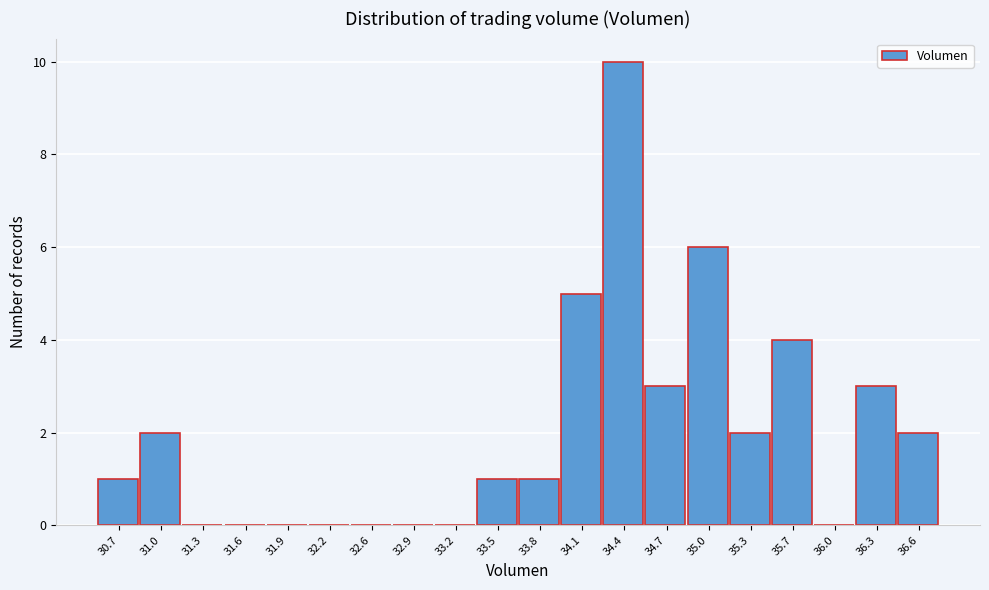

Reading left to right, list all the values displayed in this chart.

30.7=1	31.0=2	31.3=0	31.6=0	31.9=0	32.2=0	32.6=0	32.9=0	33.2=0	33.5=1	33.8=1	34.1=5	34.4=10	34.7=3	35.0=6	35.3=2	35.7=4	36.0=0	36.3=3	36.6=2